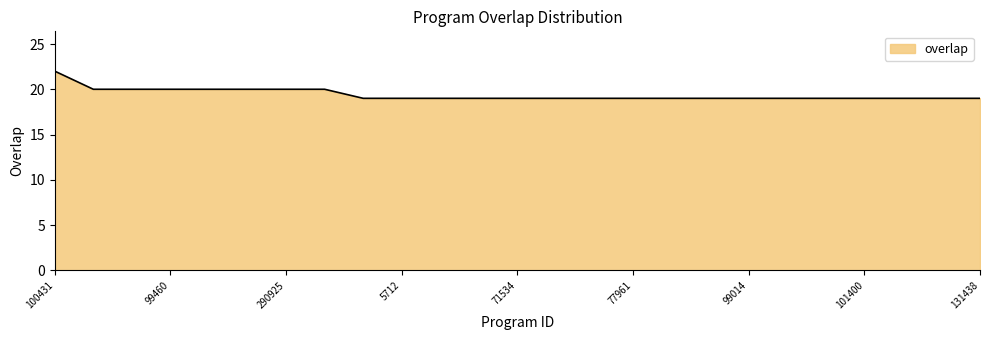

Reading left to right, what are all the values shown in this chart?

22	20	20	20	20	20	20	20	19	19	19	19	19	19	19	19	19	19	19	19	19	19	19	19	19